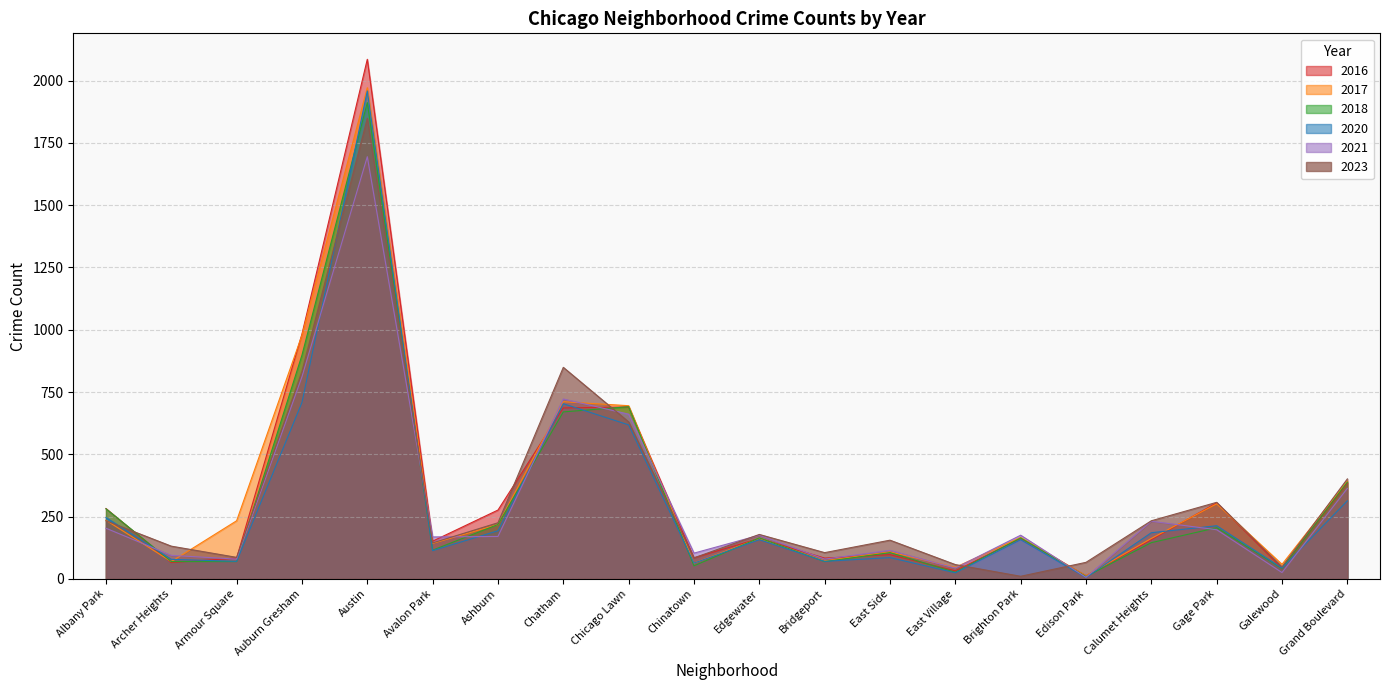

List the series in order of their peak value, highest first.

2016, 2017, 2020, 2018, 2023, 2021